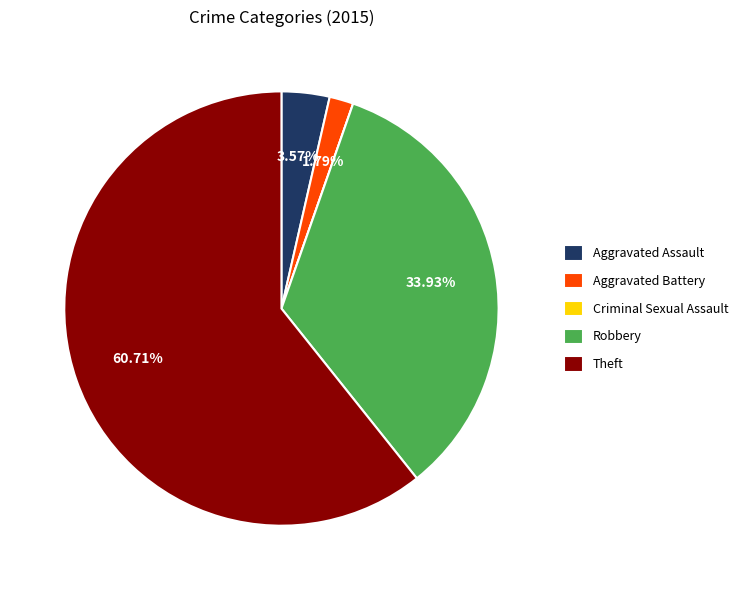

Which category has the biggest portion of the pie?

Theft